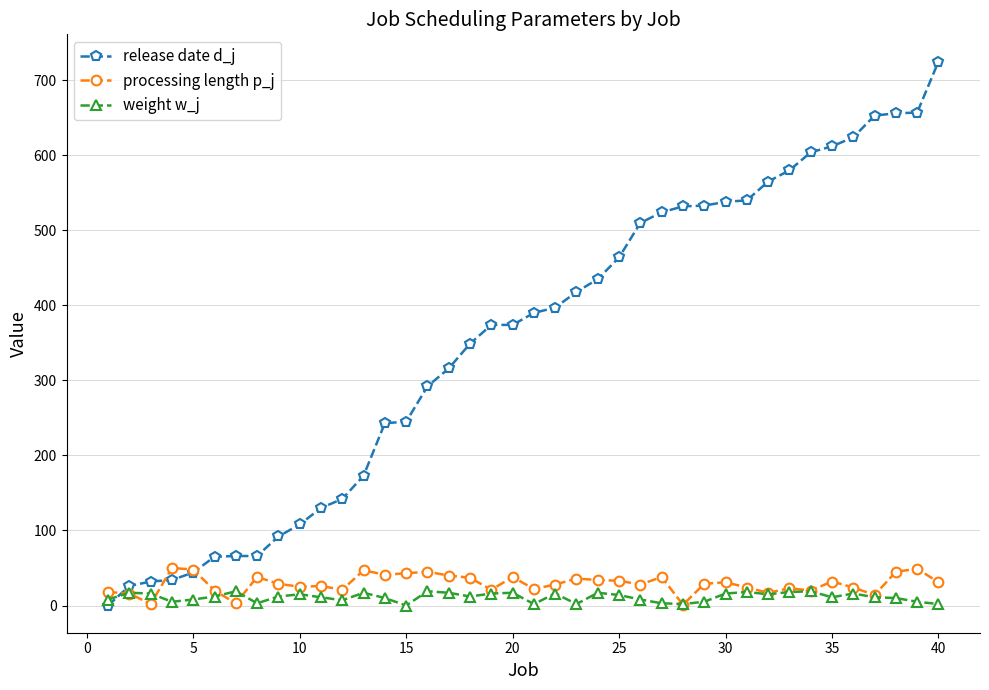

Which series has the widest spread of values?

release date d_j